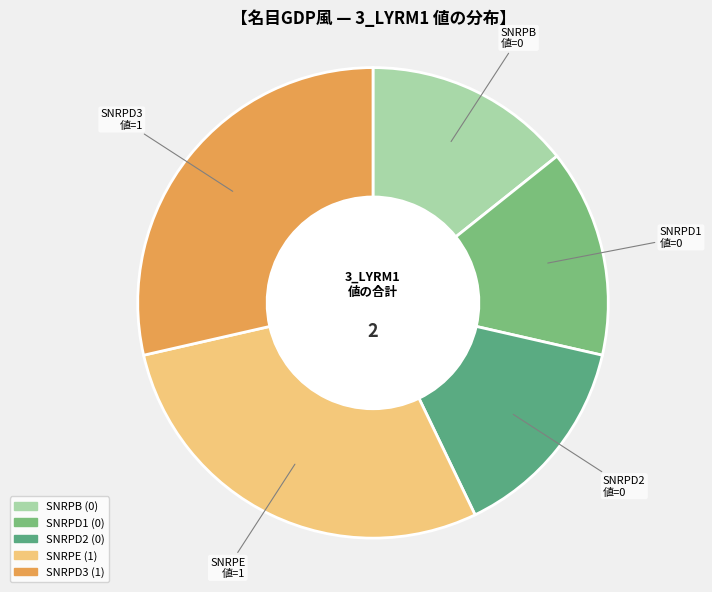

Is the sum of SNRPD2 and SNRPB greater than half?

No